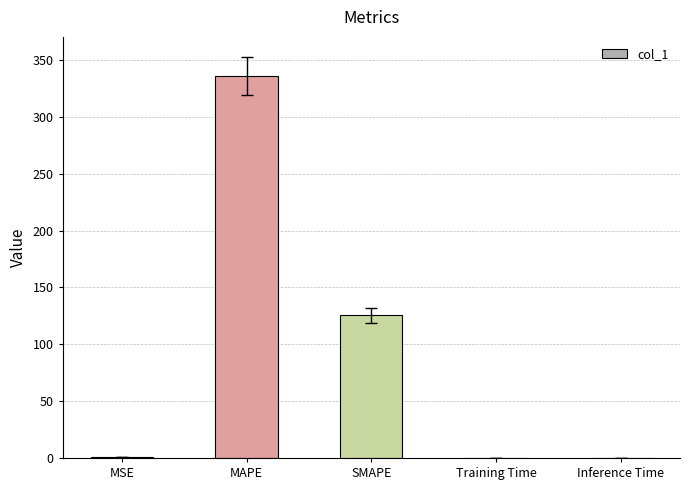

What is the greatest value displayed?

335.9